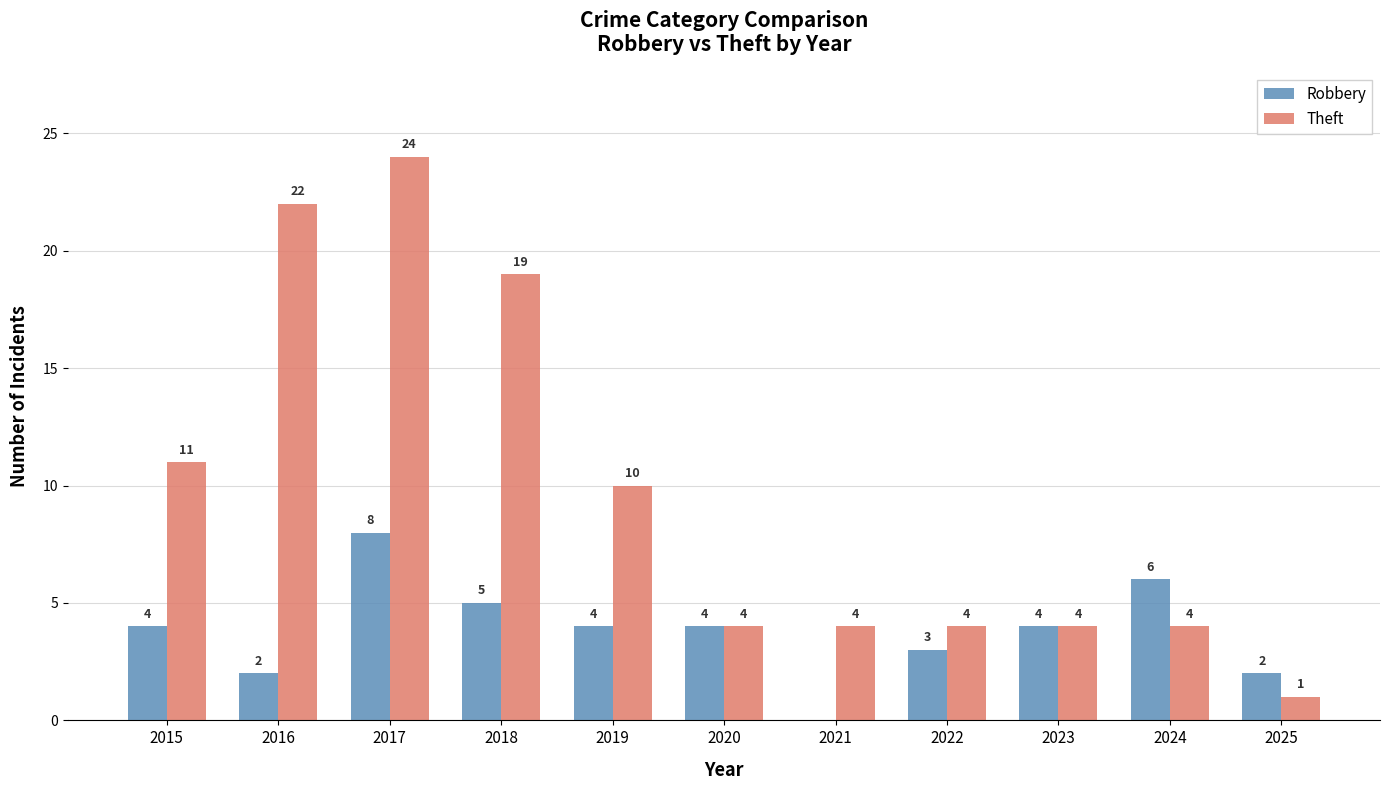

How many categories are shown in the chart?

11